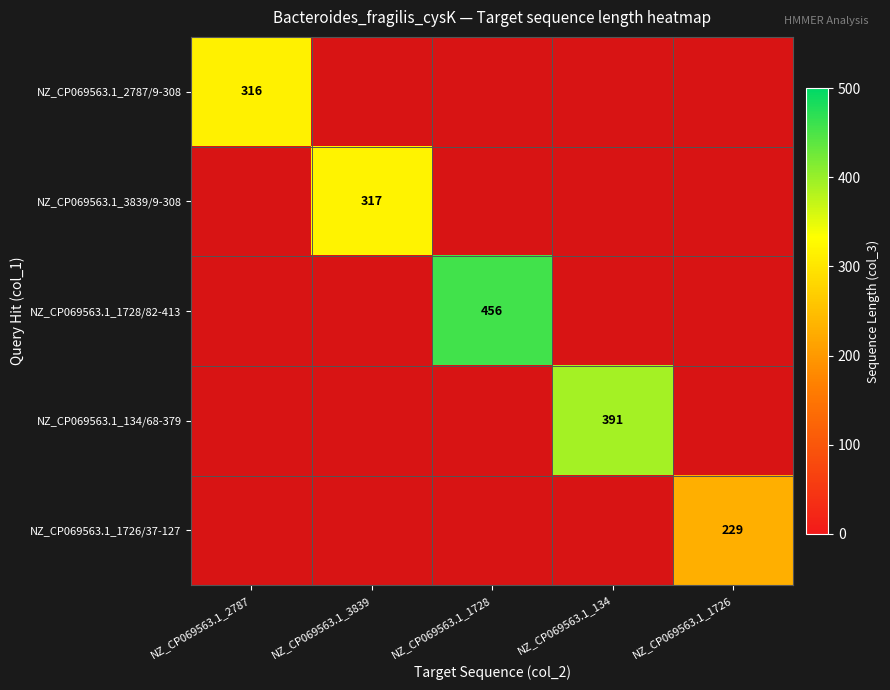

At which category is the sum across all series the highest?

NZ_CP069563.1_1728